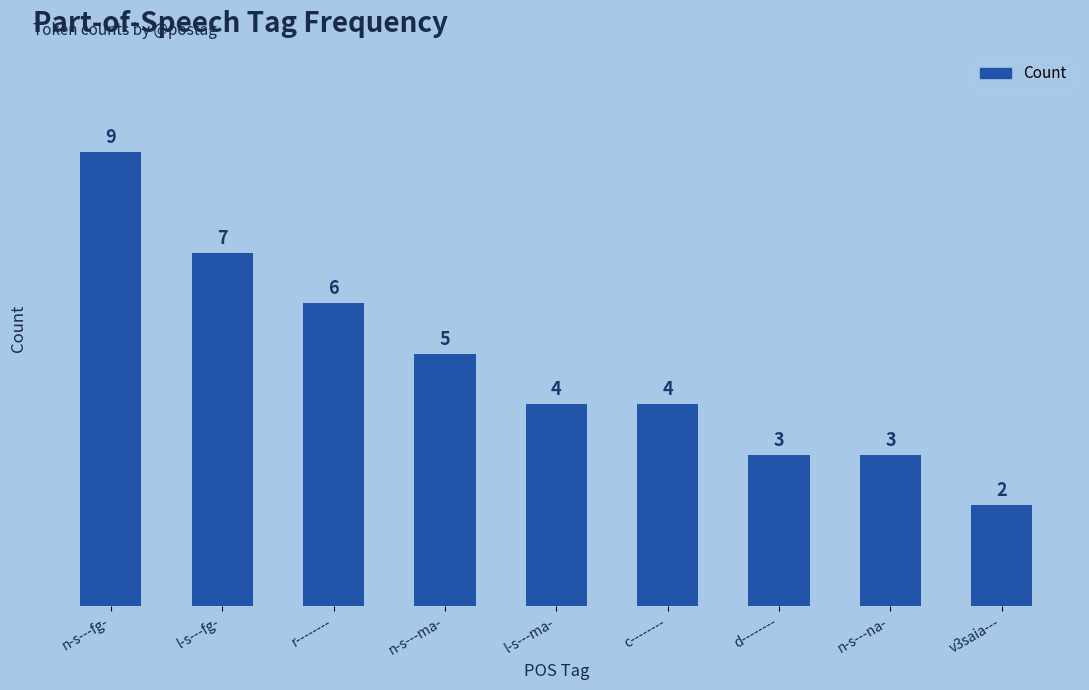

What is the approximate value at l-s---ma-?

4